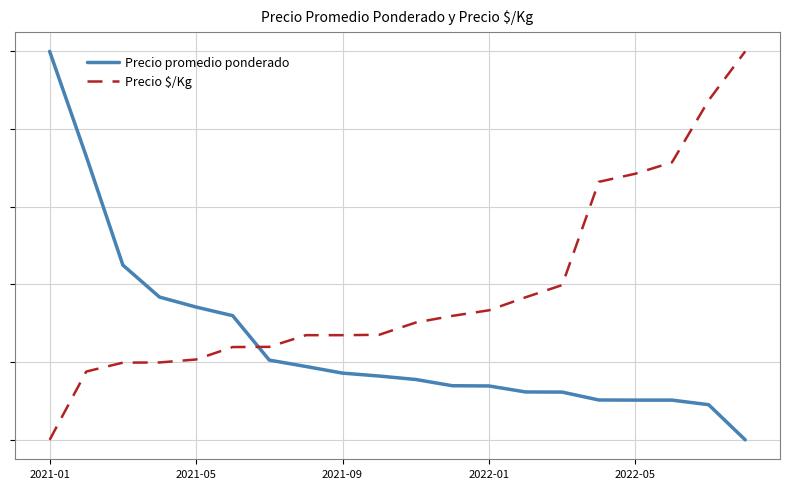

Between which two adjacent categories do Precio $/Kg and Precio promedio ponderado first intersect?

5 and 6